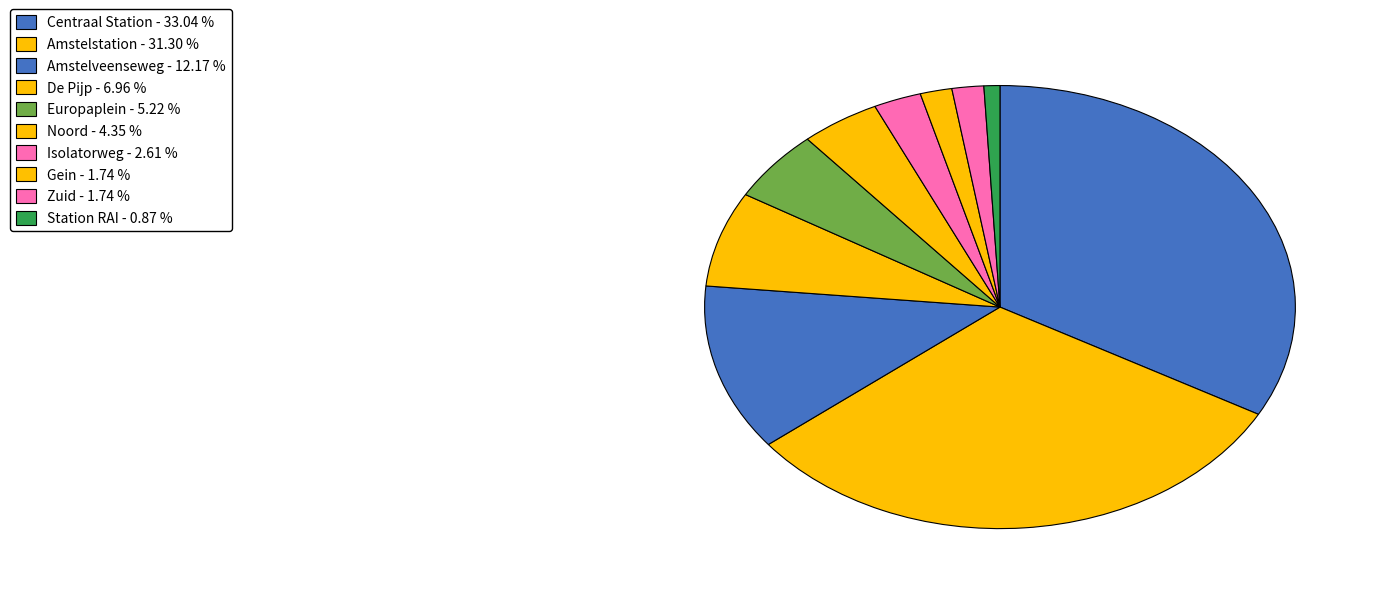

What is the smallest slice in the pie chart?

Station RAI